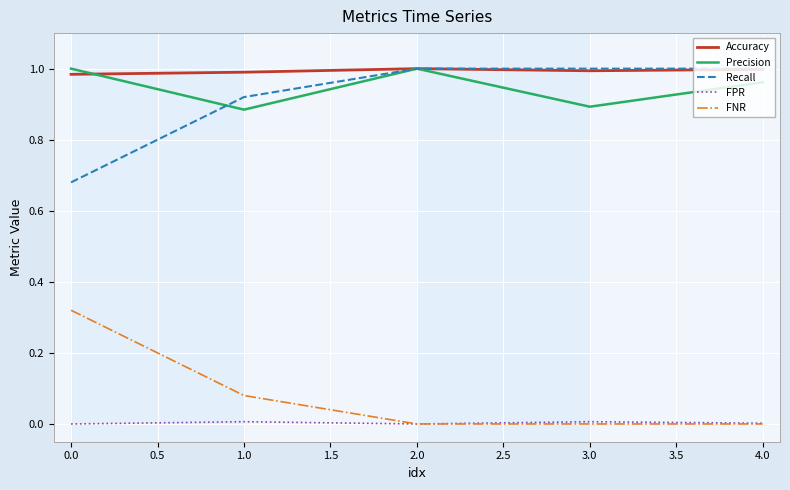

True or false: FNR and Recall intersect in this chart.

False